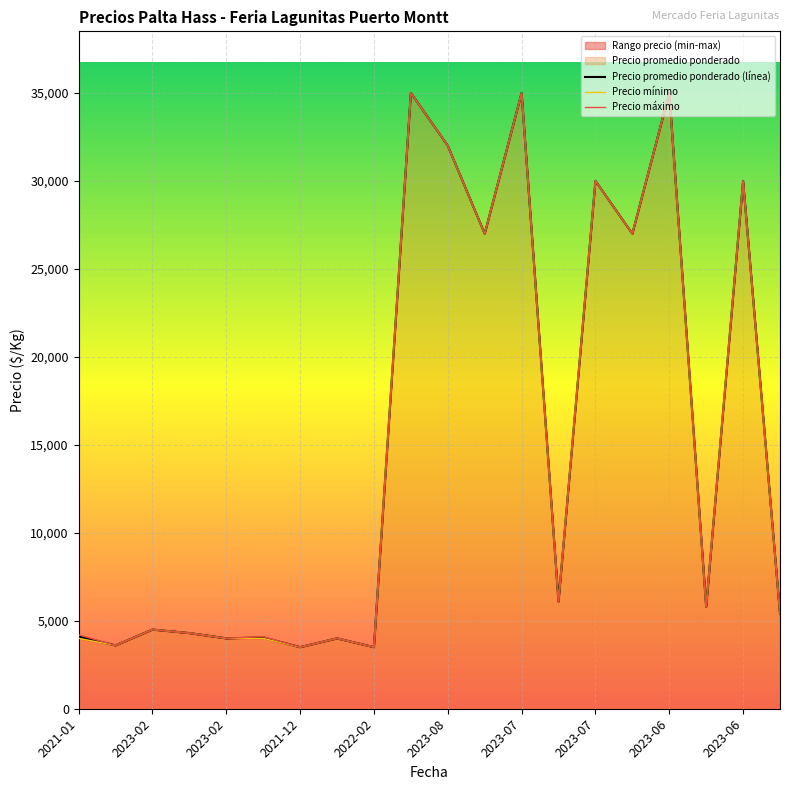

True or false: Precio promedio ponderado (línea) and Precio mínimo intersect in this chart.

False